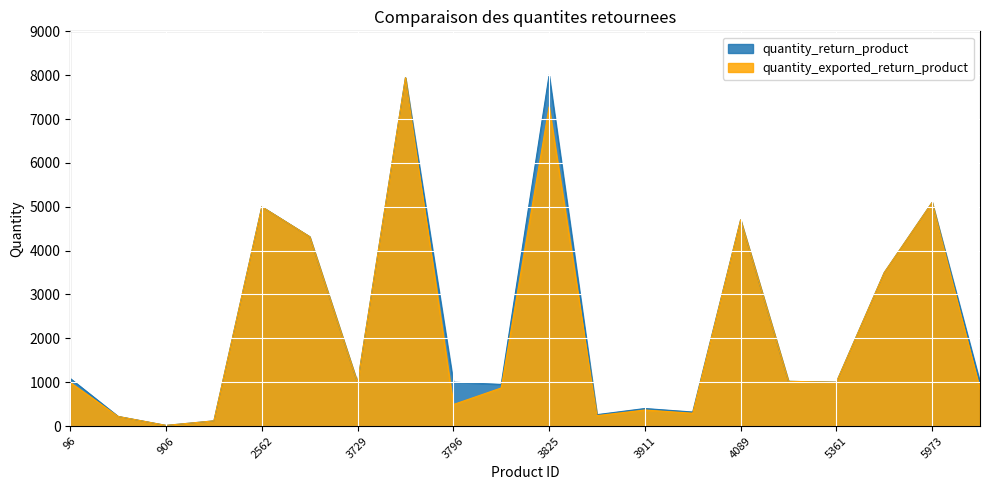

Is the value of quantity_return_product at 8012 greater than the value of quantity_exported_return_product at 3729?

Yes